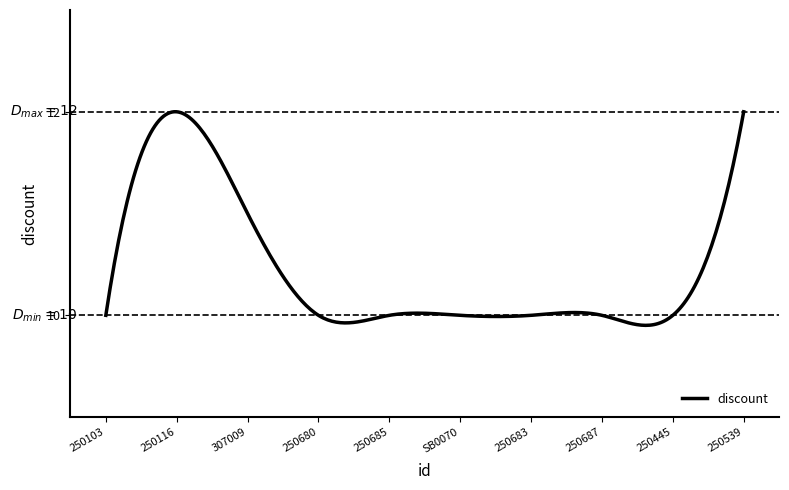

What is the difference between the maximum and minimum values?

2.1